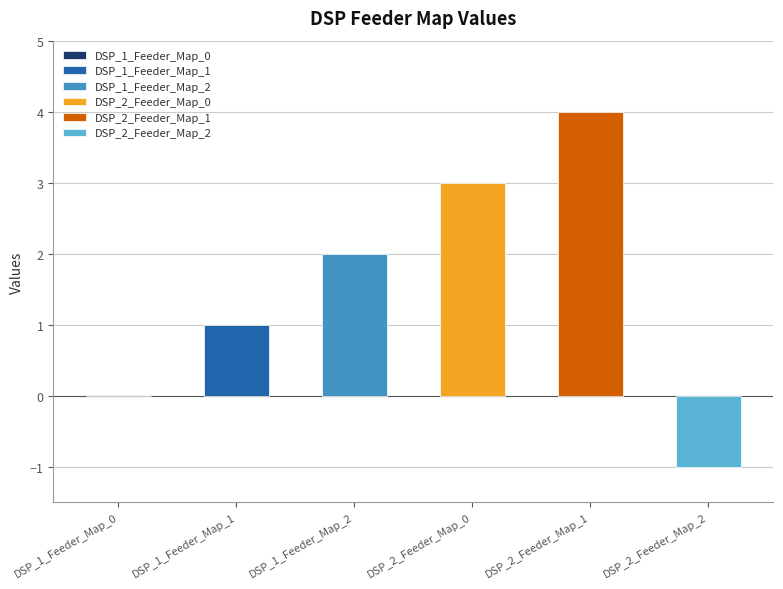

Between DSP_1_Feeder_Map_2 and DSP_2_Feeder_Map_0, which is larger?

DSP_2_Feeder_Map_0